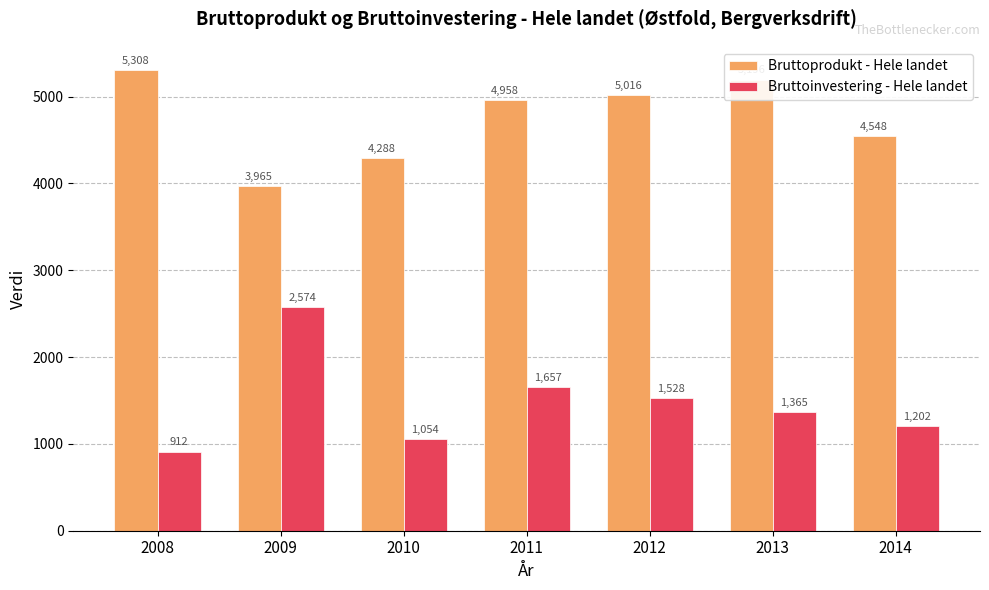

What is the value of the Bruttoprodukt - Hele landet bar at the 5th from the left?

5015.5